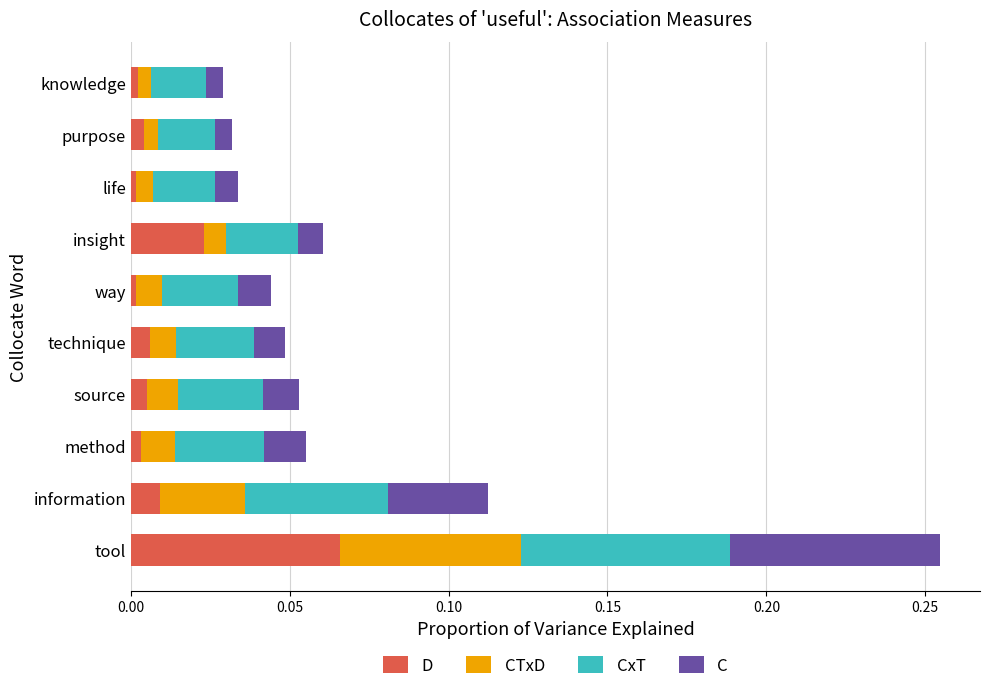

How many series are shown in this chart?

4